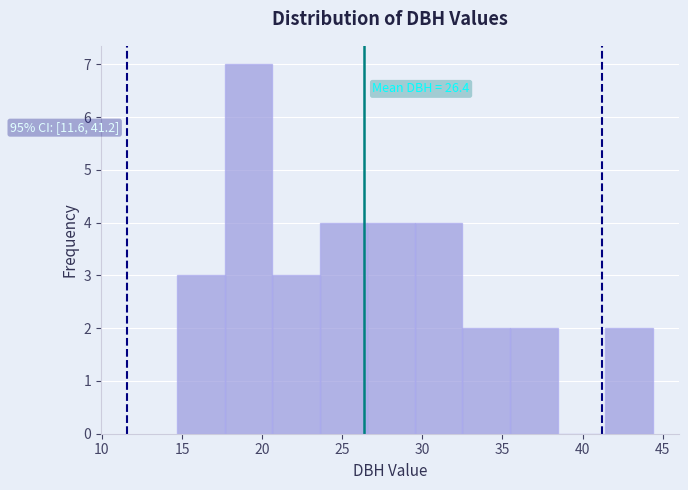

Over which range of the x-axis is the bar tallest?

17.5 to 20.5